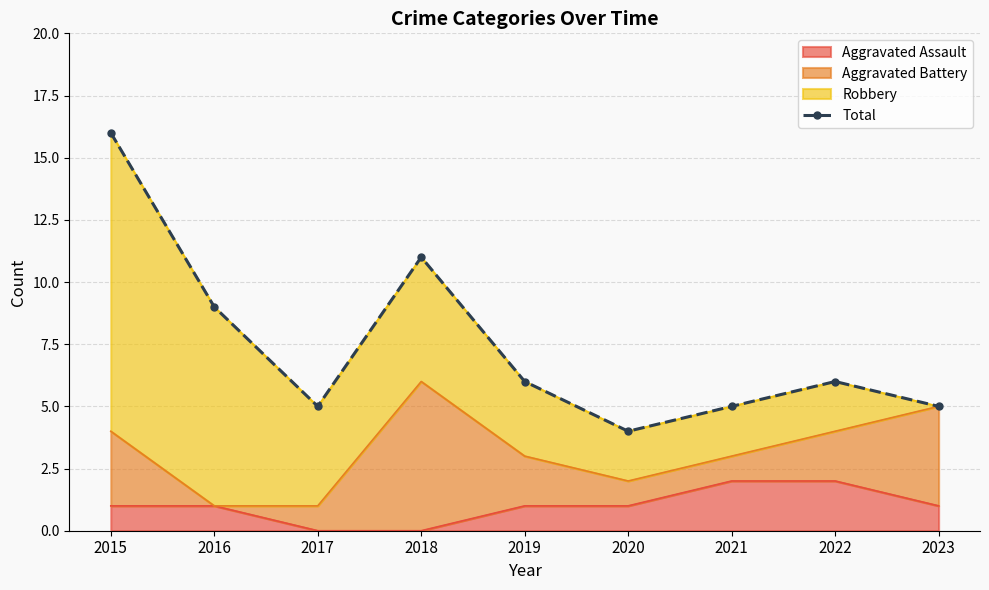

How many data points are above 6?

3